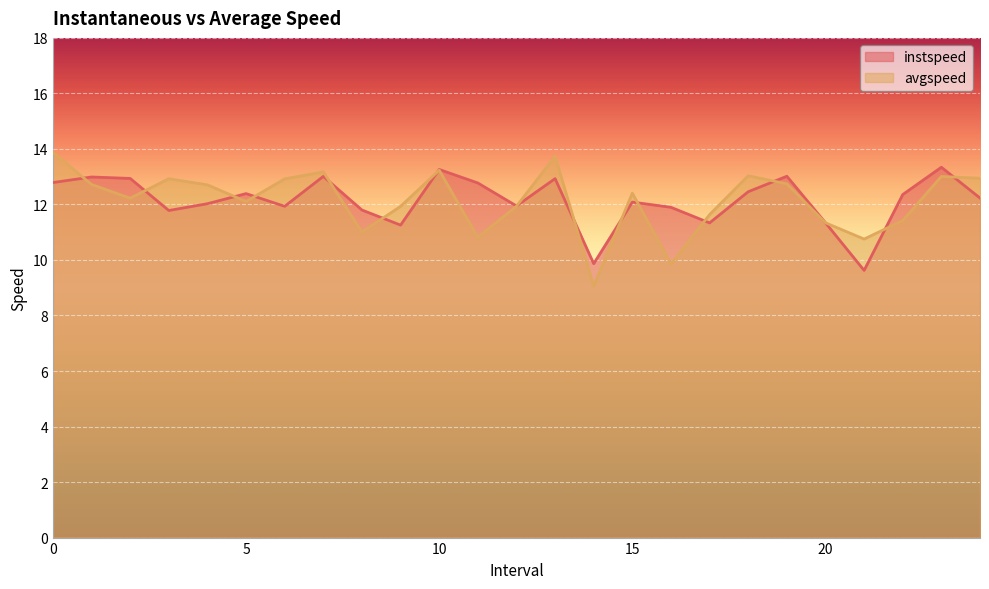

Reading right to left, transcribe all the data shown in this chart.

instspeed: 24.0=12.2	23.0=13.3	22.0=12.4	21.0=9.6	20.0=11.3	19.0=13.0	18.0=12.5	17.0=11.3	16.0=11.9	15.0=12.1	14.0=9.9	13.0=12.9	12.0=11.9	11.0=12.8	10.0=13.3	9.0=11.3	8.0=11.8	7.0=13.0	6.0=11.9	5.0=12.4	4.0=12.0	3.0=11.8	2.0=12.9	1.0=13.0	0.0=12.8
avgspeed: 24.0=12.9	23.0=13.0	22.0=11.4	21.0=10.8	20.0=11.3	19.0=12.7	18.0=13.0	17.0=11.6	16.0=9.9	15.0=12.4	14.0=9.1	13.0=13.7	12.0=11.9	11.0=10.8	10.0=13.2	9.0=11.9	8.0=11.0	7.0=13.2	6.0=12.9	5.0=12.1	4.0=12.7	3.0=12.9	2.0=12.2	1.0=12.7	0.0=13.9